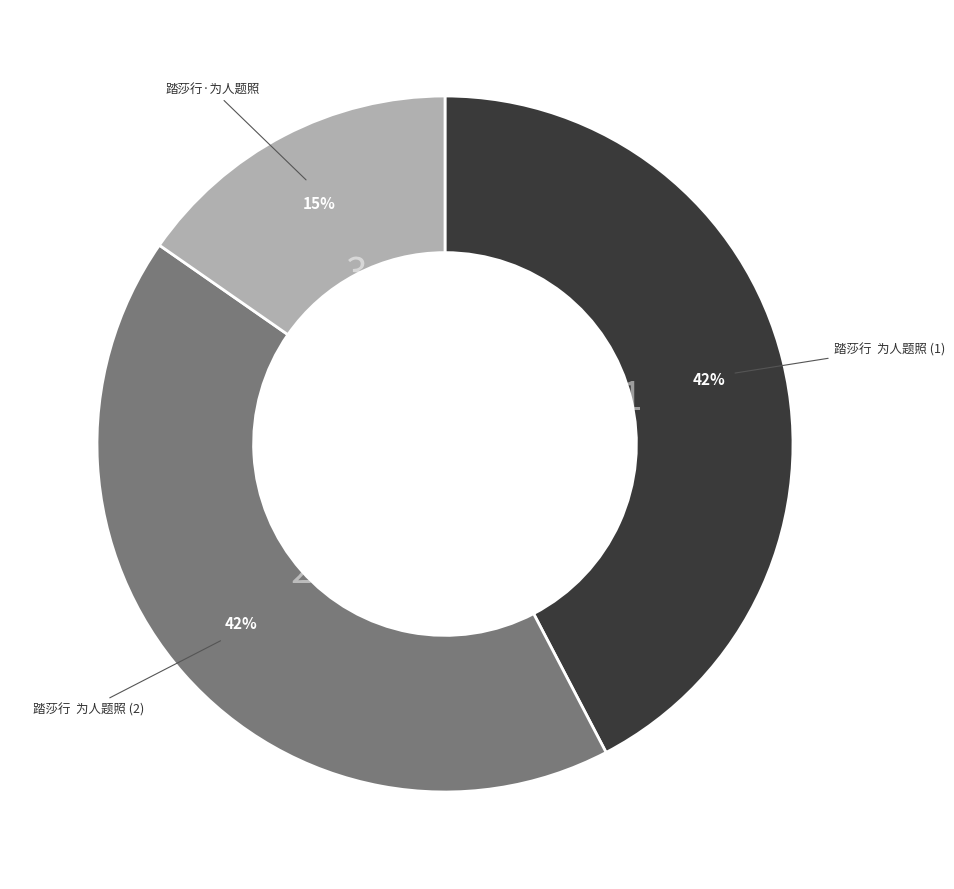

To the nearest percent, what is the average slice percentage?

33%